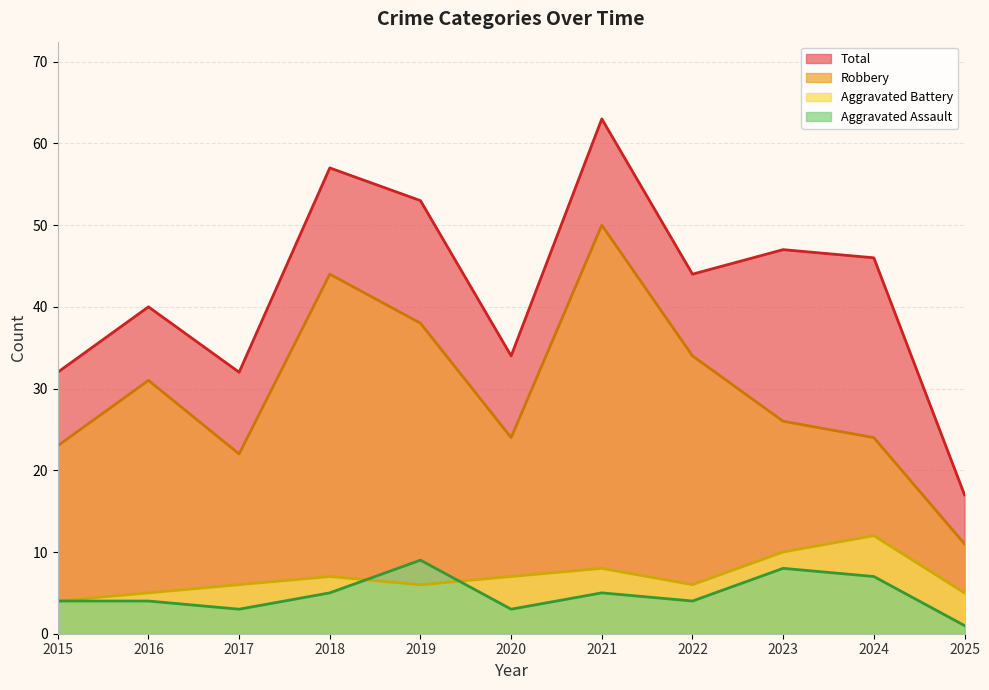

Rank the categories by Robbery value from highest to lowest.

2021, 2018, 2019, 2022, 2016, 2023, 2020, 2024, 2015, 2017, 2025